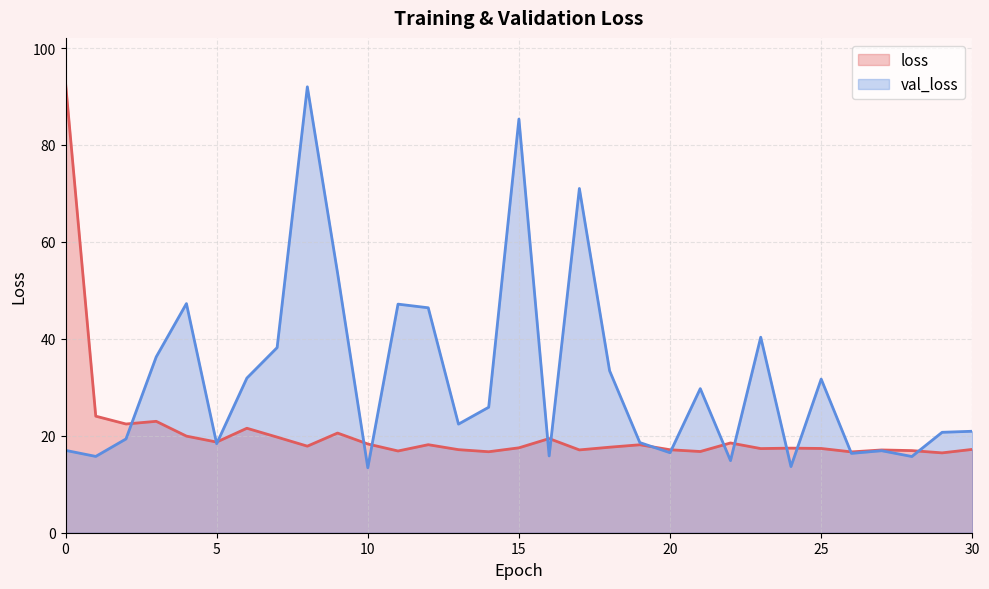

What is the sum of the loss values at 27 and 17?

34.2